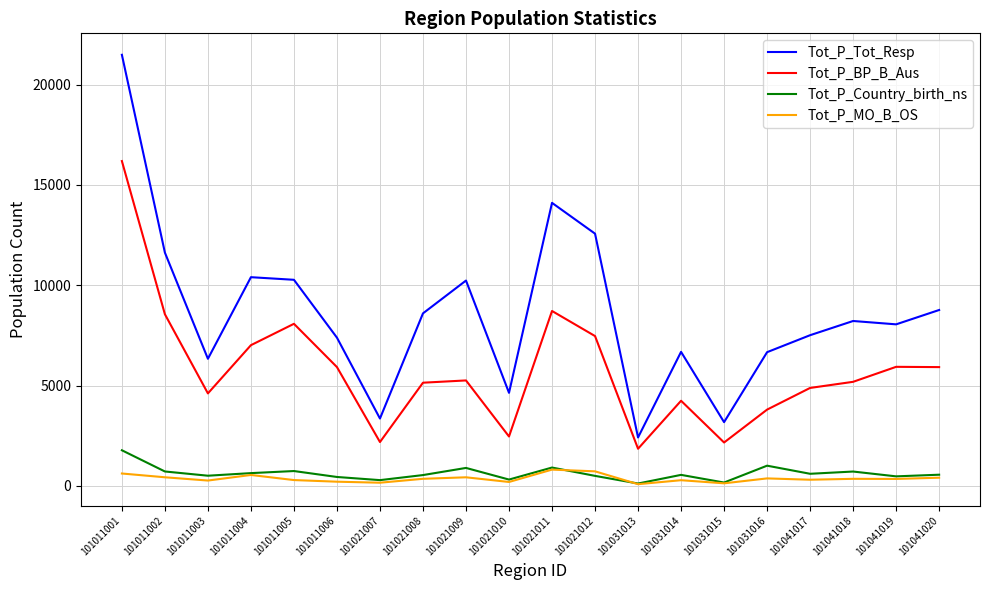

Rank the series by their maximum value, from highest to lowest.

Tot_P_Tot_Resp, Tot_P_BP_B_Aus, Tot_P_Country_birth_ns, Tot_P_MO_B_OS